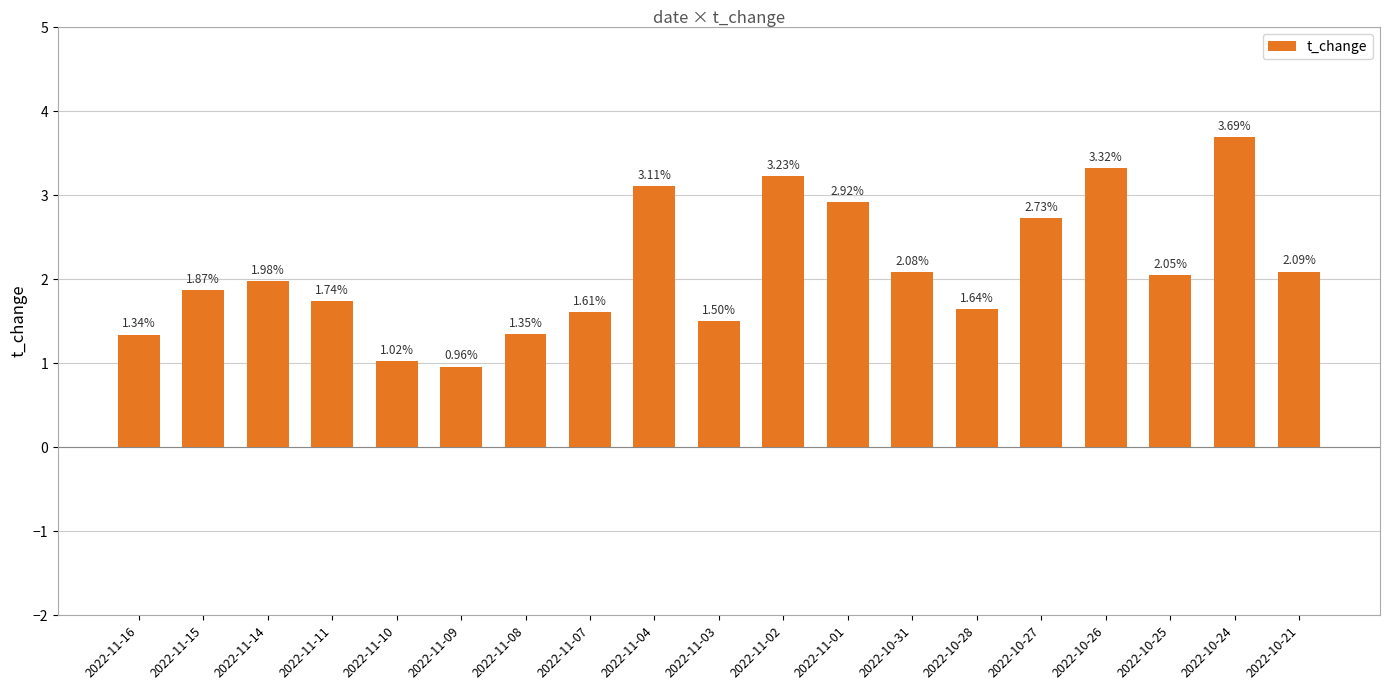

What is the difference between the values at 2022-10-21 and 2022-11-03?

0.6